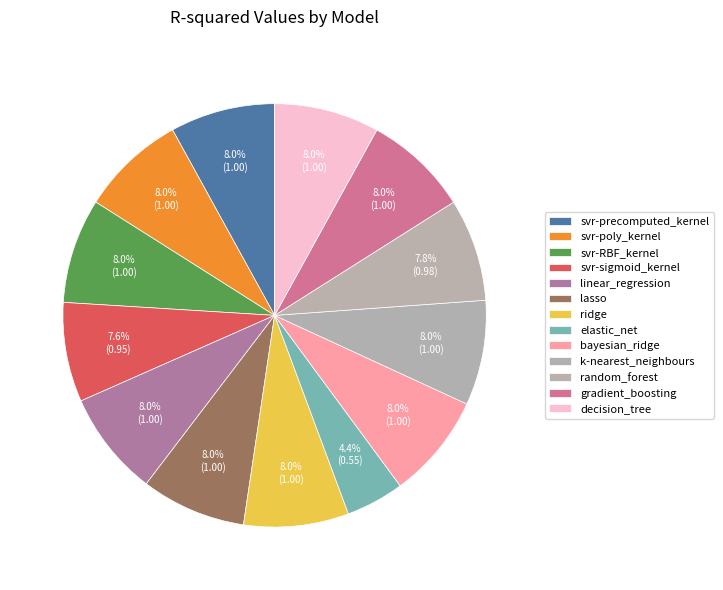

Count the number of slices in the pie.

13